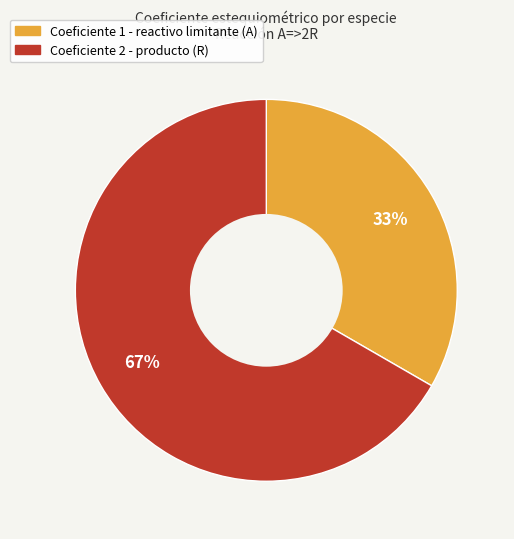

Is there a majority slice in this chart?

Yes